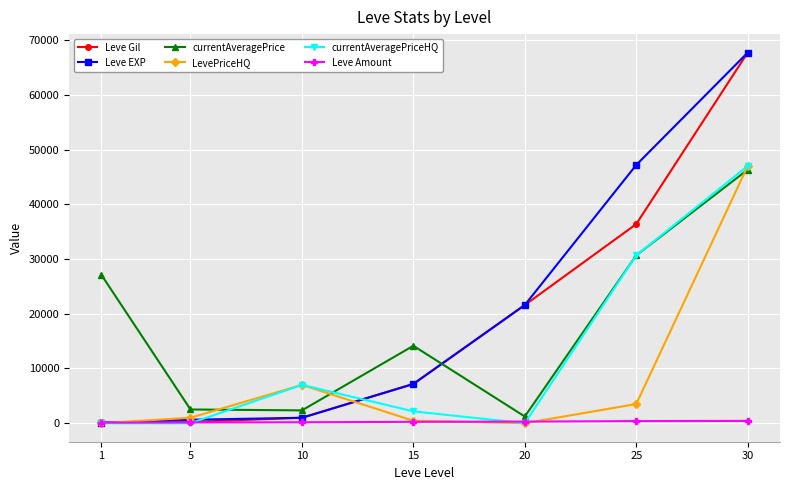

How many series are shown in this chart?

6